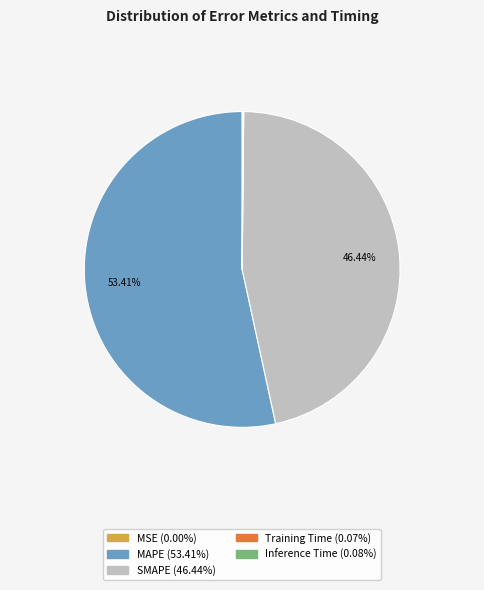

Which has a higher value, SMAPE or MAPE?

MAPE